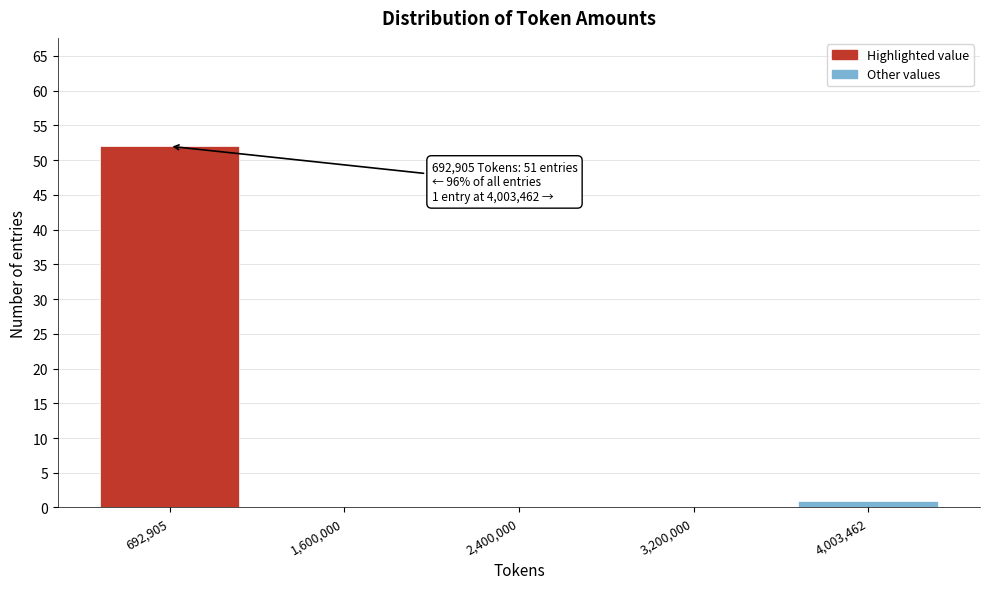

Reading left to right, list all the values displayed in this chart.

692,905=52	1,600,000=0	2,400,000=0	3,200,000=0	4,003,462=1